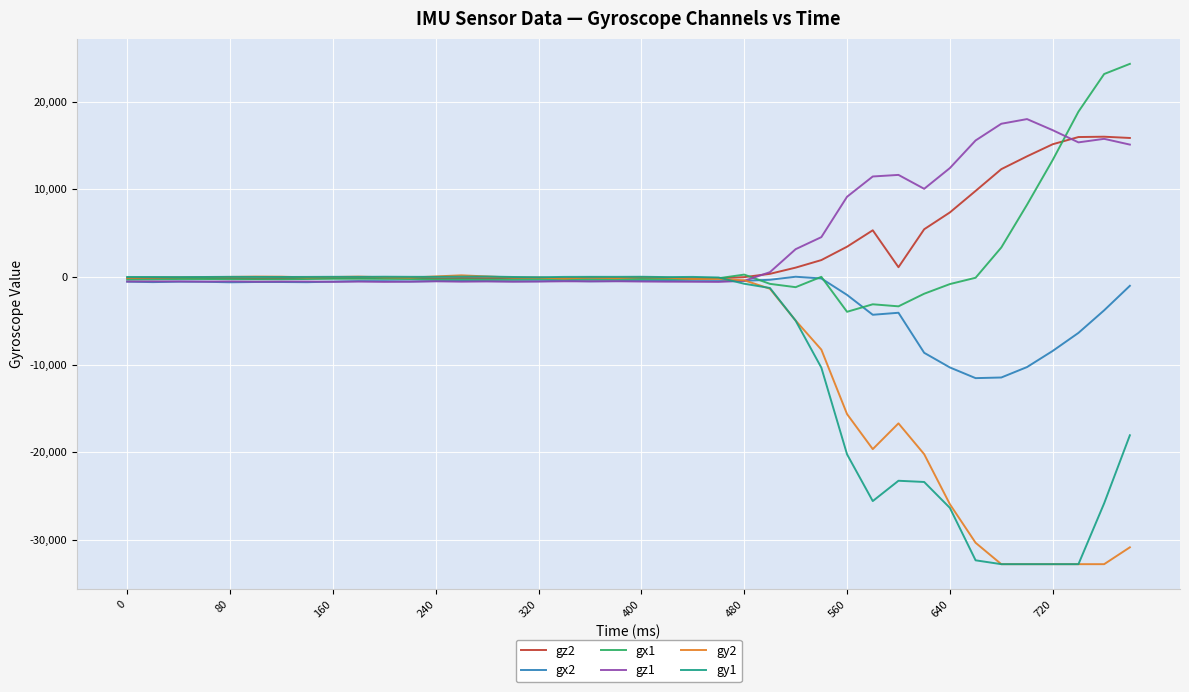

What is the smallest value displayed?

-32768